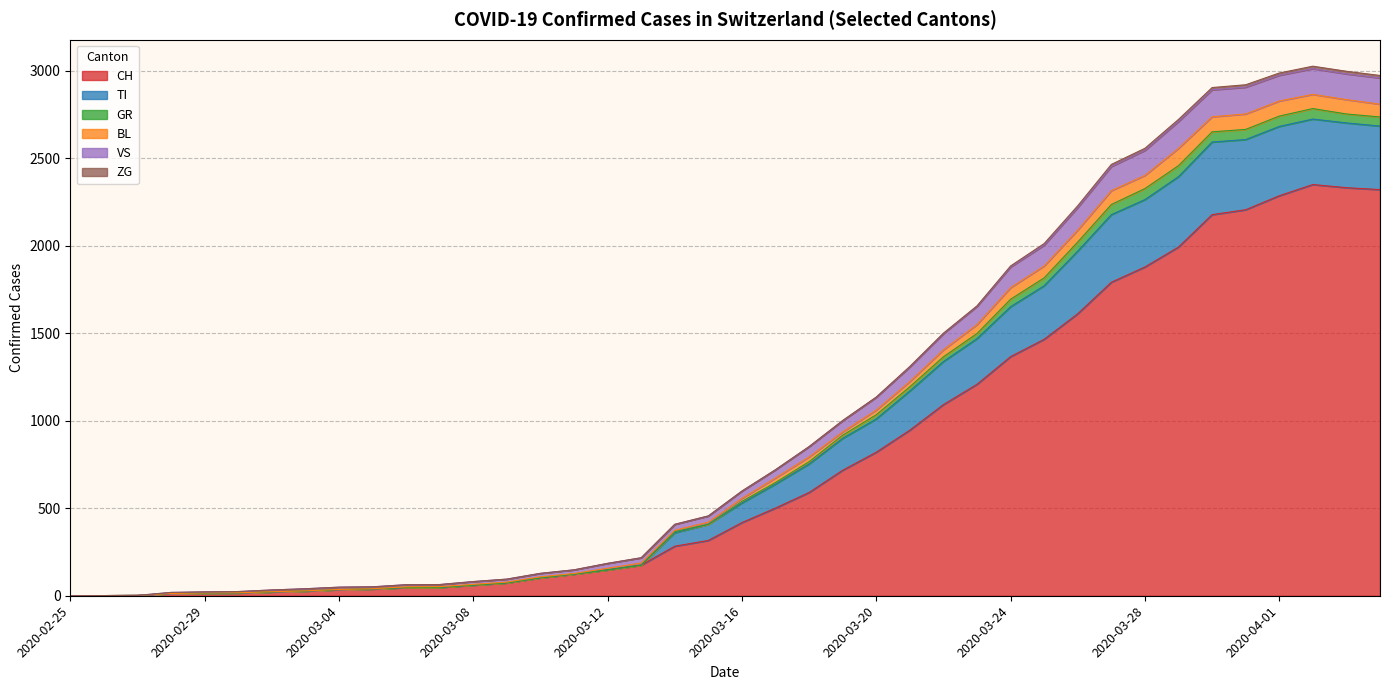

What is the average value of the CH series?

790